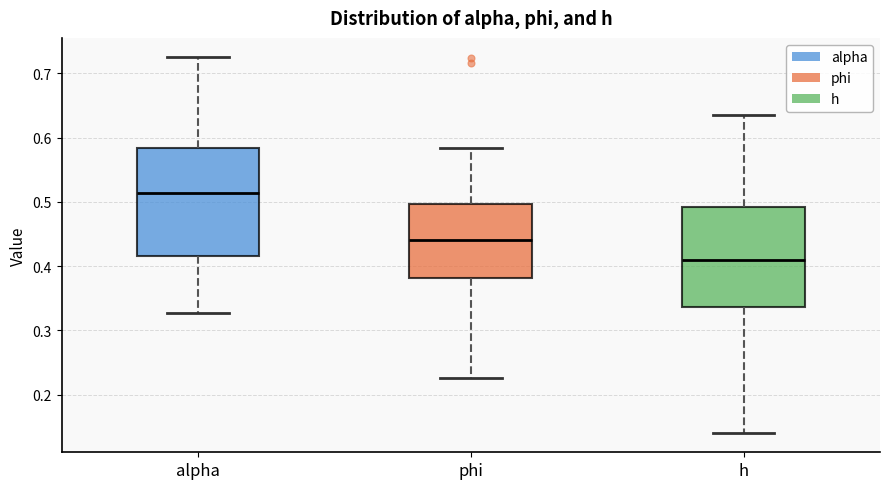

Reading left to right, transcribe this box plot: for each box, give where its median line is, the range the box spans, and where its two whiskers end, as read against the y-axis. The values are not printed on the chart, so give them approximately, as read against the axis.

alpha: median 0.51, box 0.42 to 0.58, whiskers 0.33 to 0.73
phi: median 0.44, box 0.38 to 0.50, whiskers 0.23 to 0.58
h: median 0.41, box 0.34 to 0.49, whiskers 0.14 to 0.64